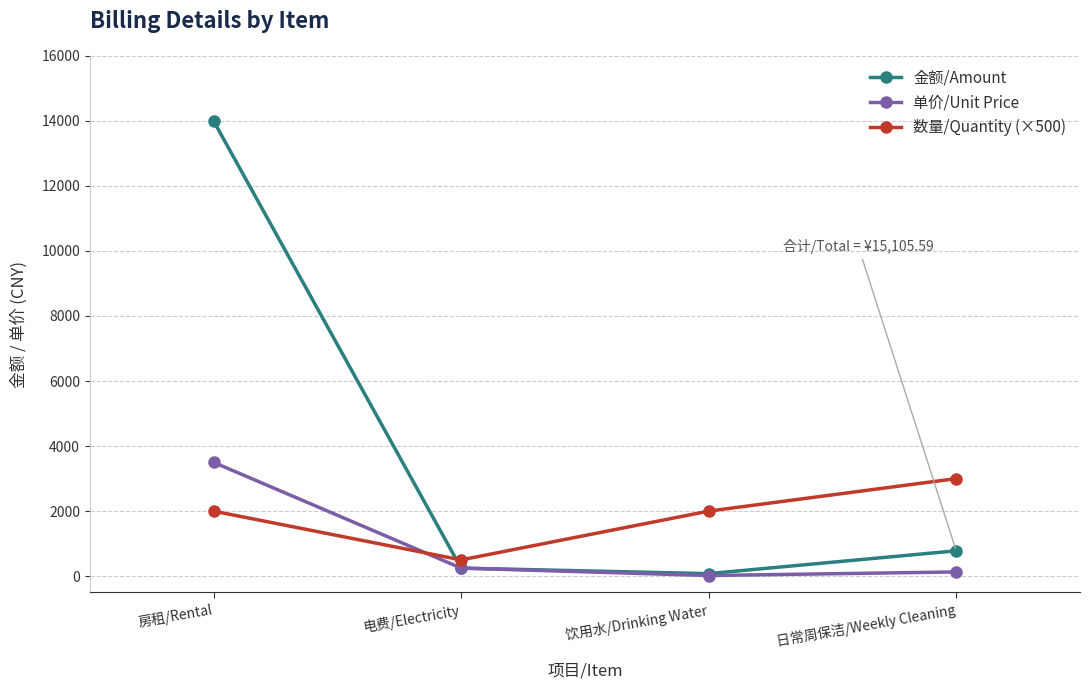

Is this an area chart (filled region under the line)?

No